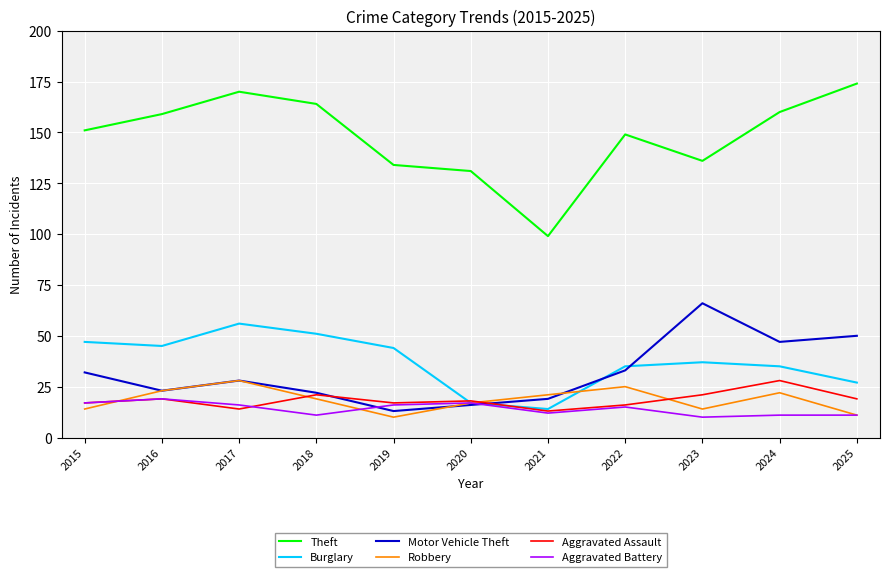

Does the chart have visible grid lines?

Yes